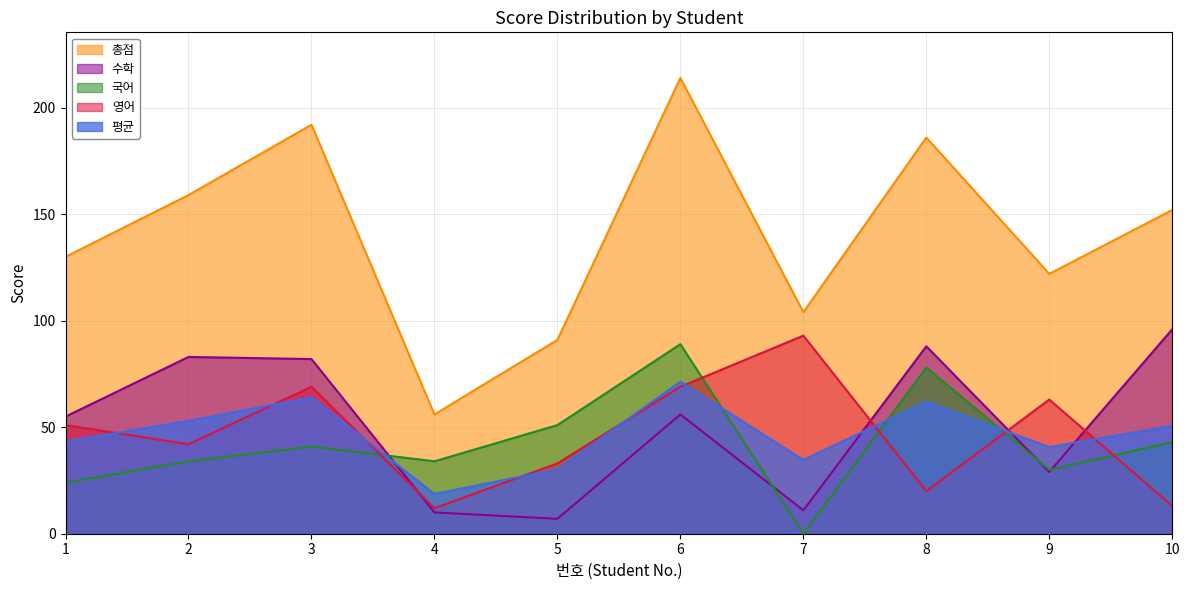

What is the approximate value of 수학 at 6?

56.0